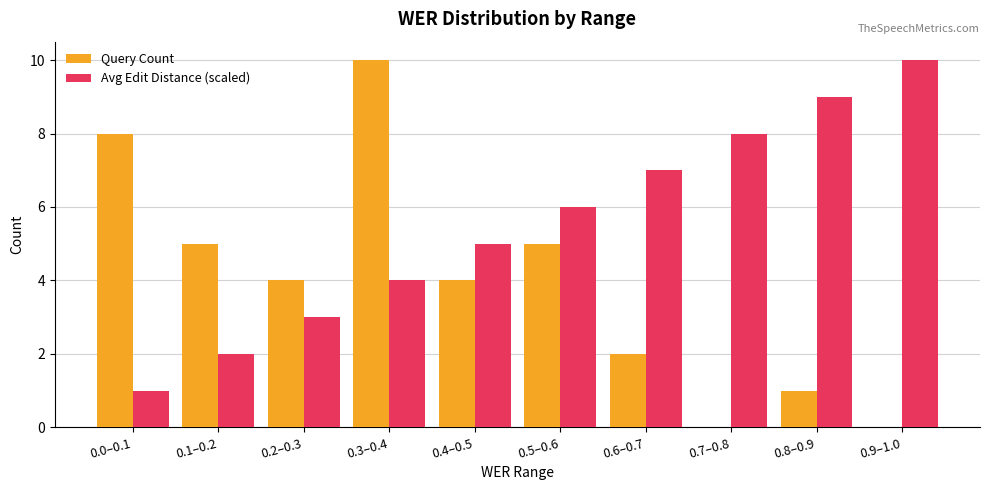

The Query Count series shows 0 at 0.7–0.8. True or false?

True